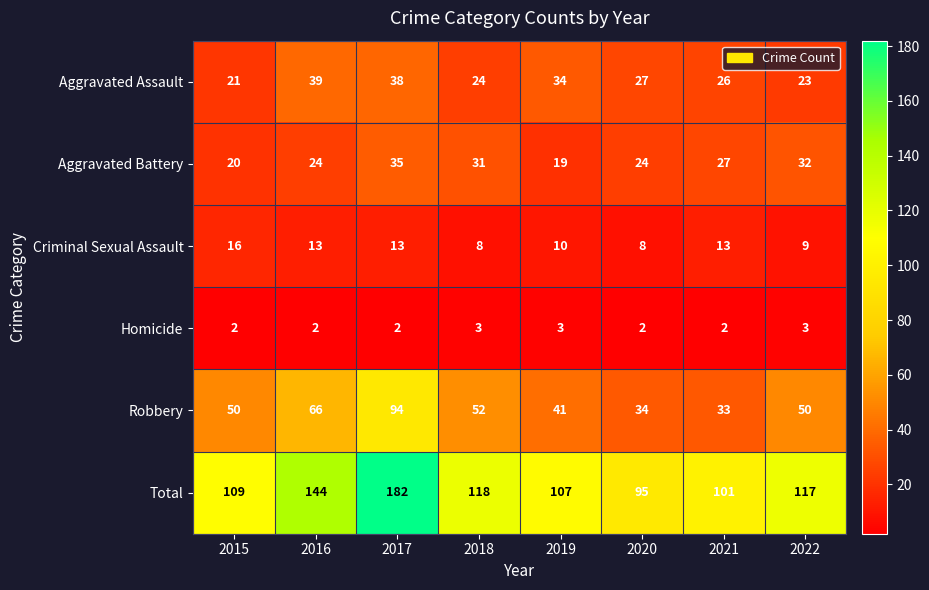

True or false: Aggravated Battery has a value of 11 at 2015.

False